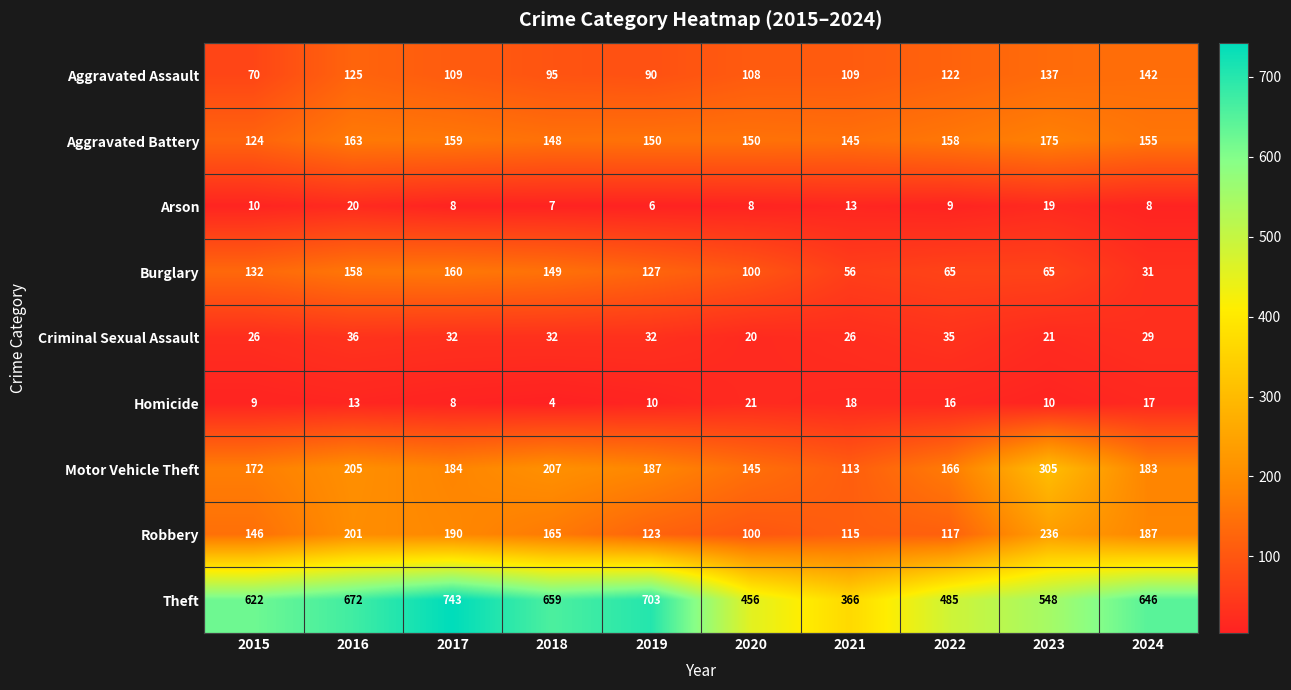

What is the spread (max minus min) of values at 2020?

448